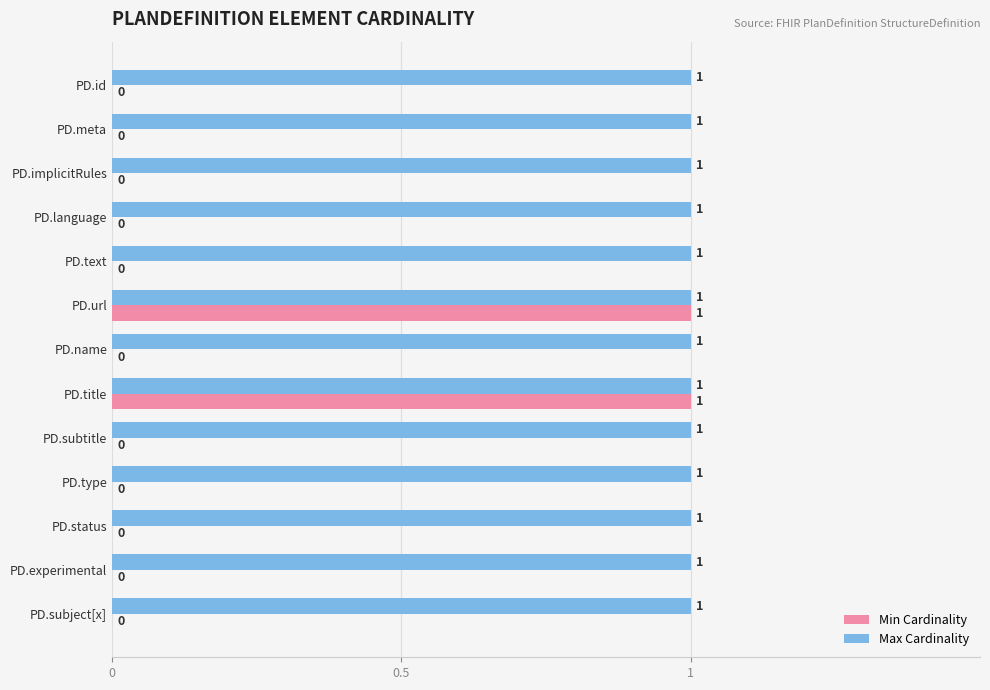

Which series has the largest range (max minus min)?

Min Cardinality